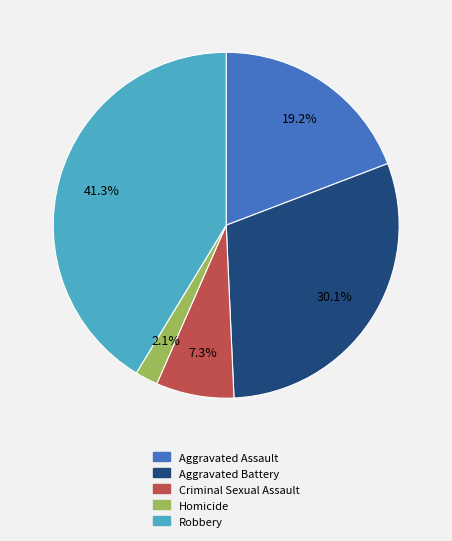

Which slice is the smallest?

Homicide